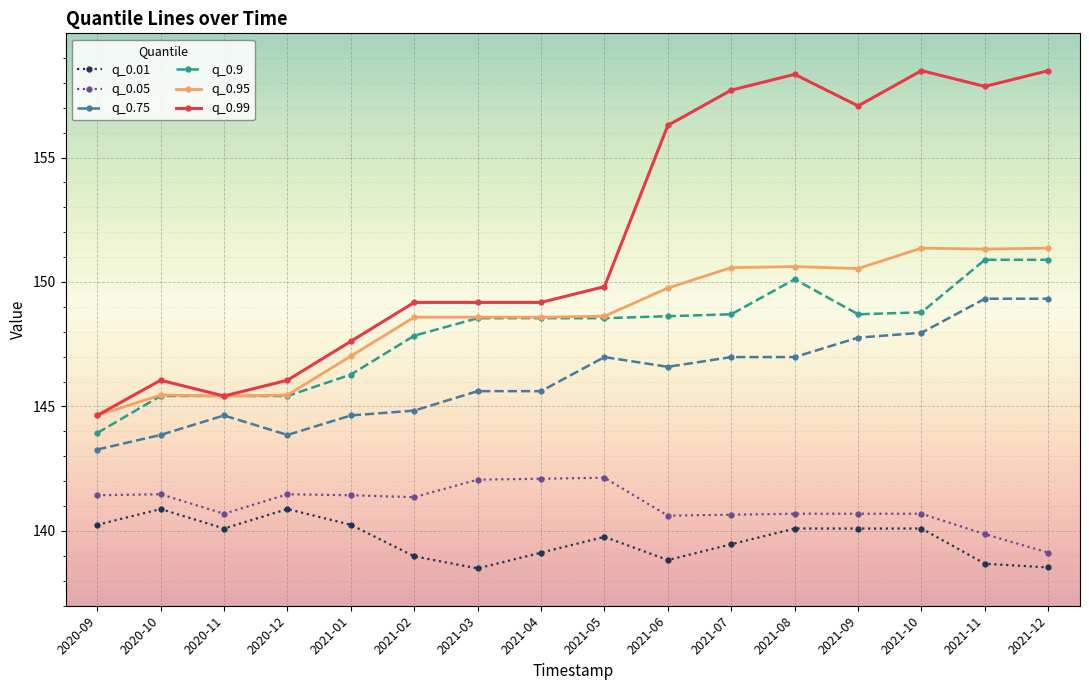

How many data points in q_0.99 are above 149?

11